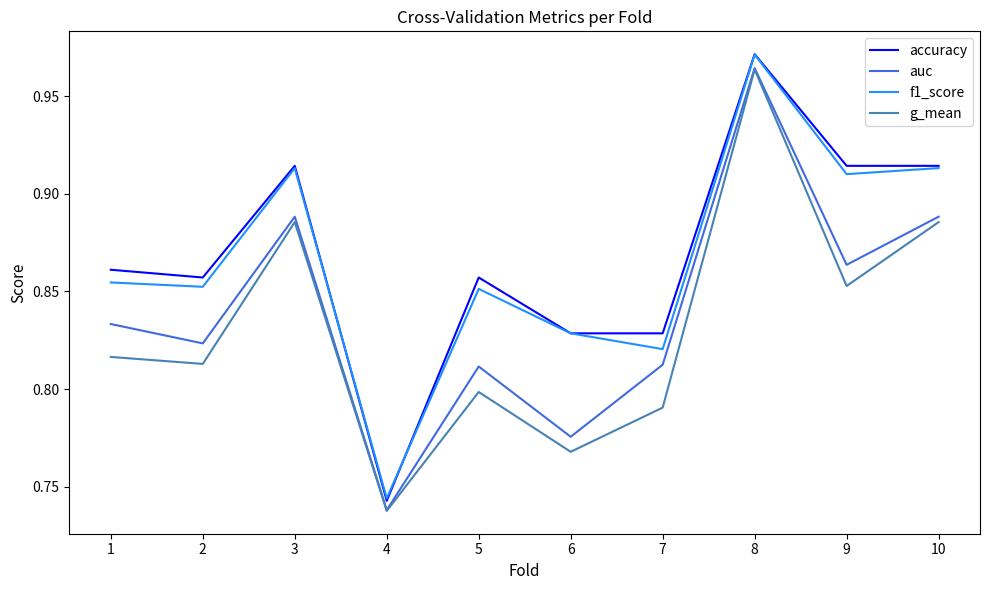

Which series has the widest spread of values?

accuracy